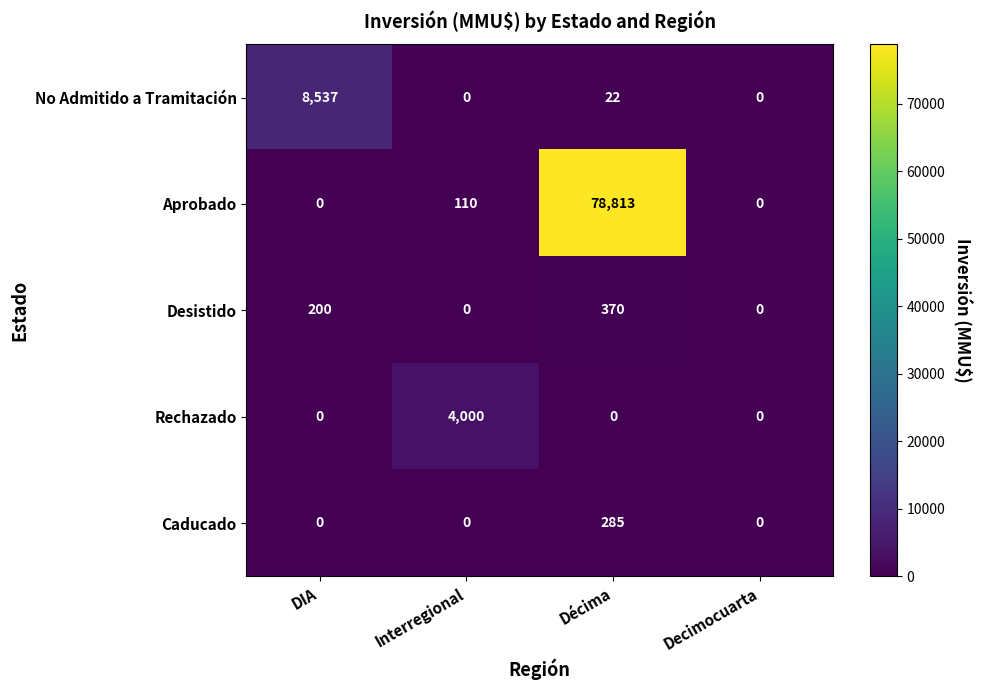

What value does the No Admitido a Tramitación series have at Décima, to the nearest 10?

20